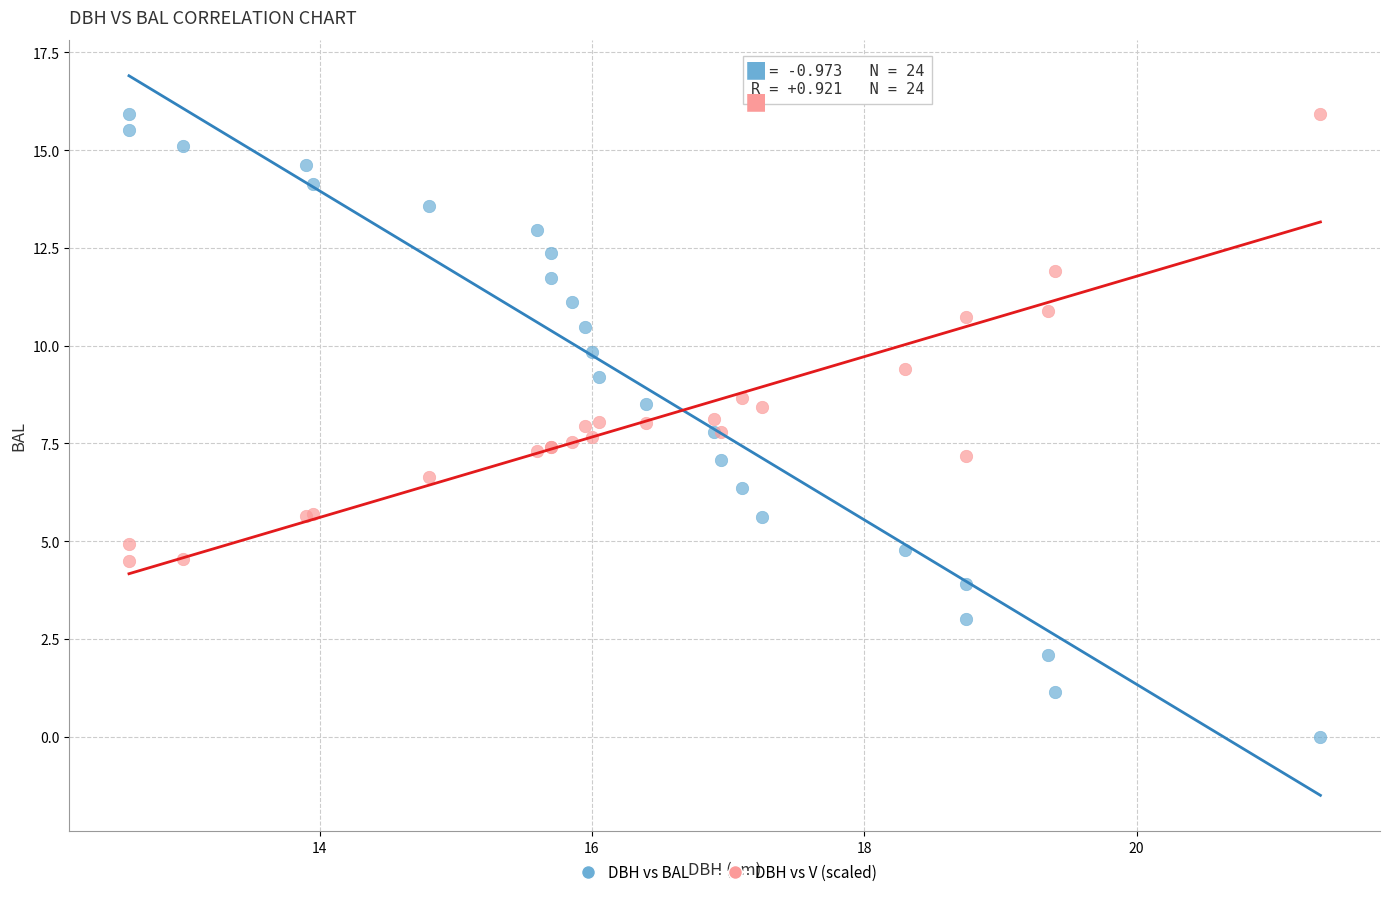

Which series reaches the minimum Y coordinate?

DBH vs BAL